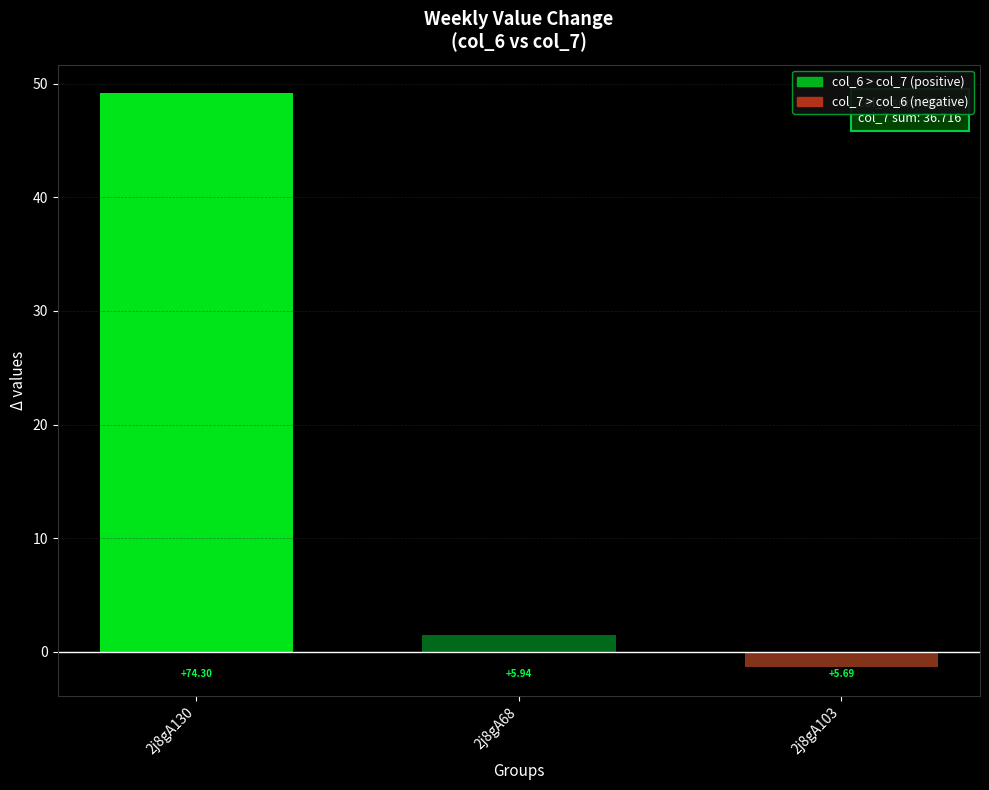

Rank the categories by value from lowest to highest.

2j8gA103, 2j8gA68, 2j8gA130